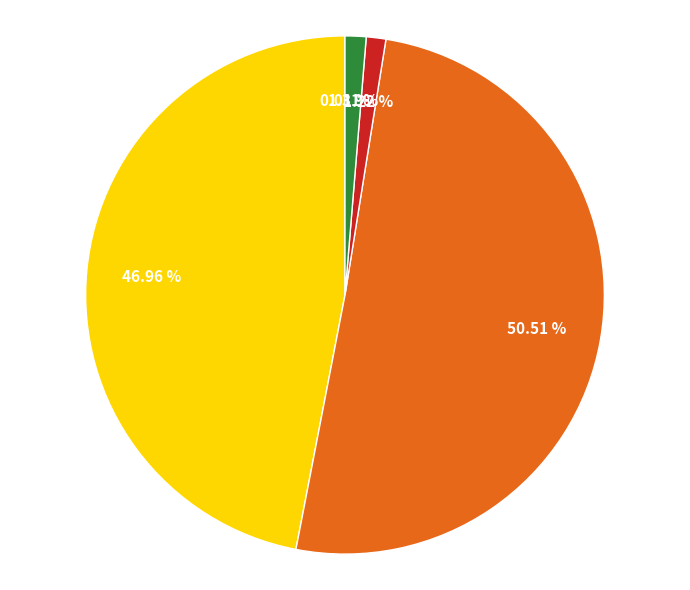

Is there any slice that represents more than half of the pie?

Yes